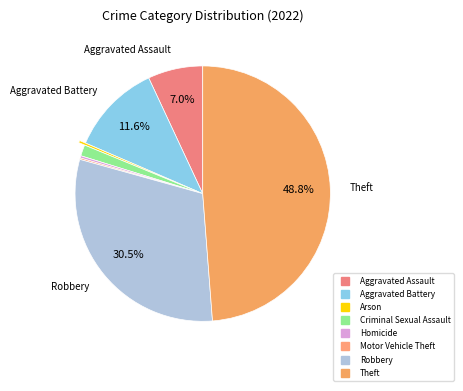

To the nearest percent, what is the average slice percentage?

12%